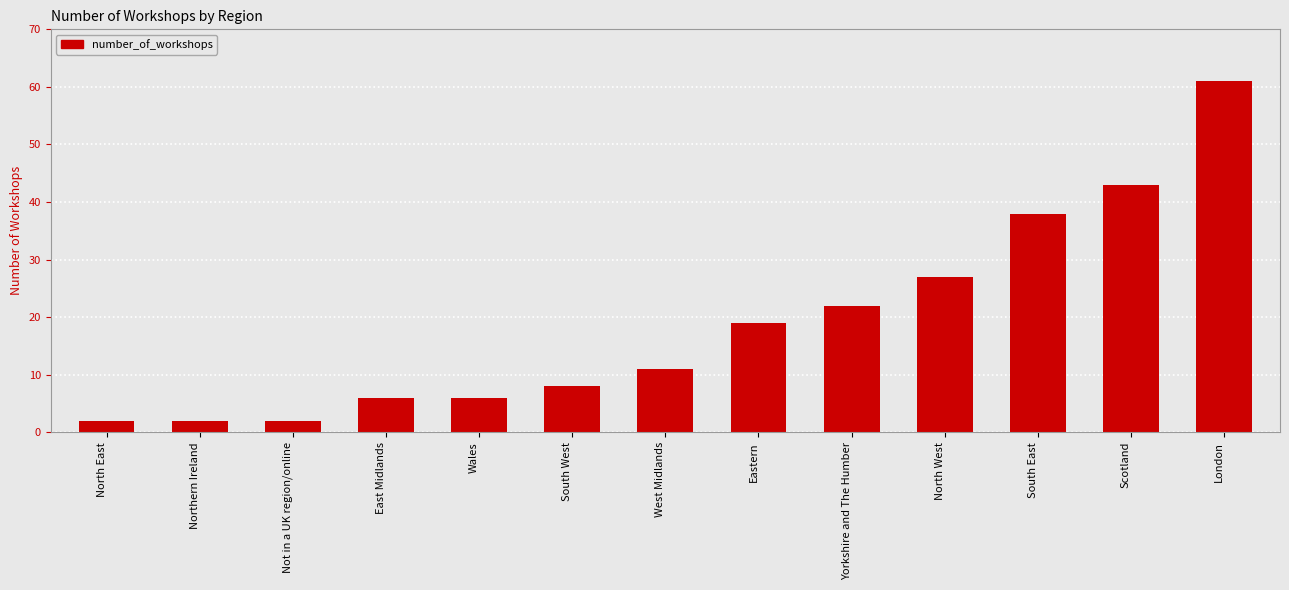

What is the sum of the values at Eastern and Northern Ireland?

21